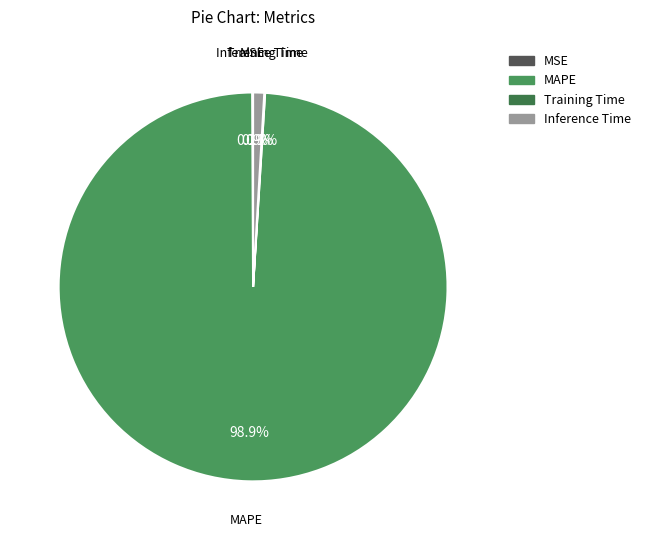

Is there any slice that represents more than half of the pie?

Yes